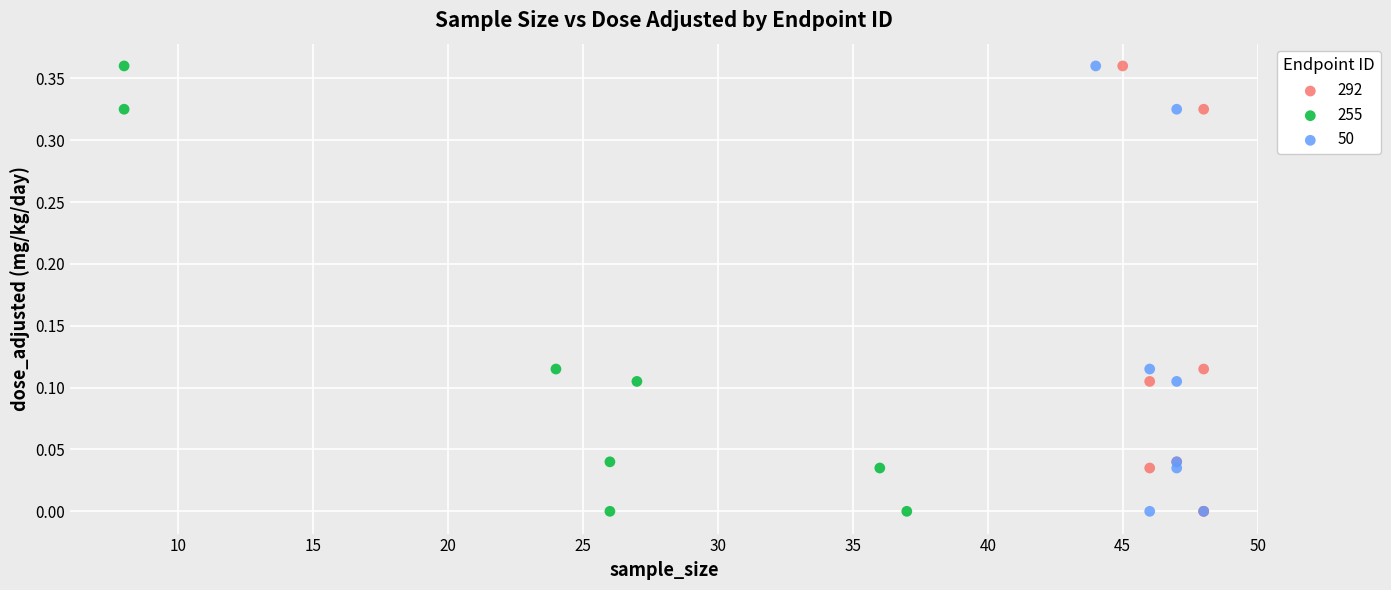

What are all the series names shown in the legend?

292, 255, 50